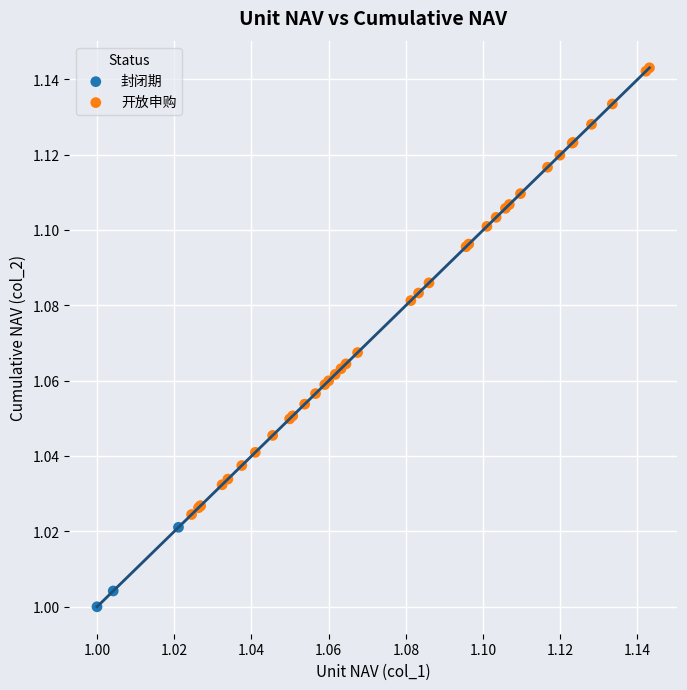

Which series has the largest Y range (max minus min)?

开放申购